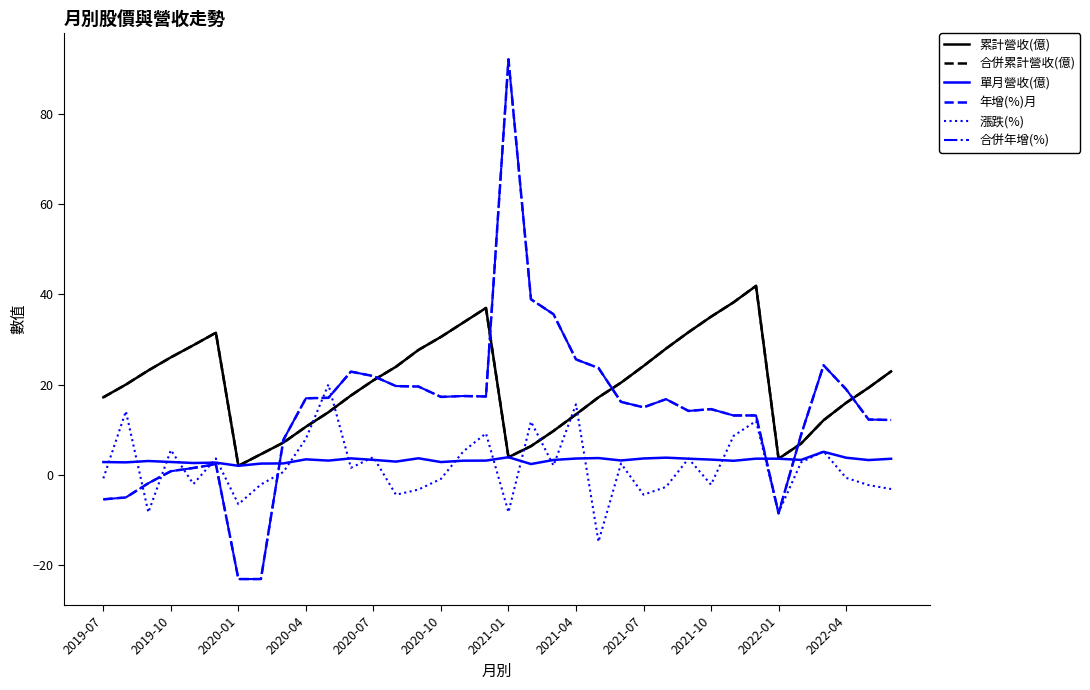

Does the chart display data point markers on the line(s)?

No